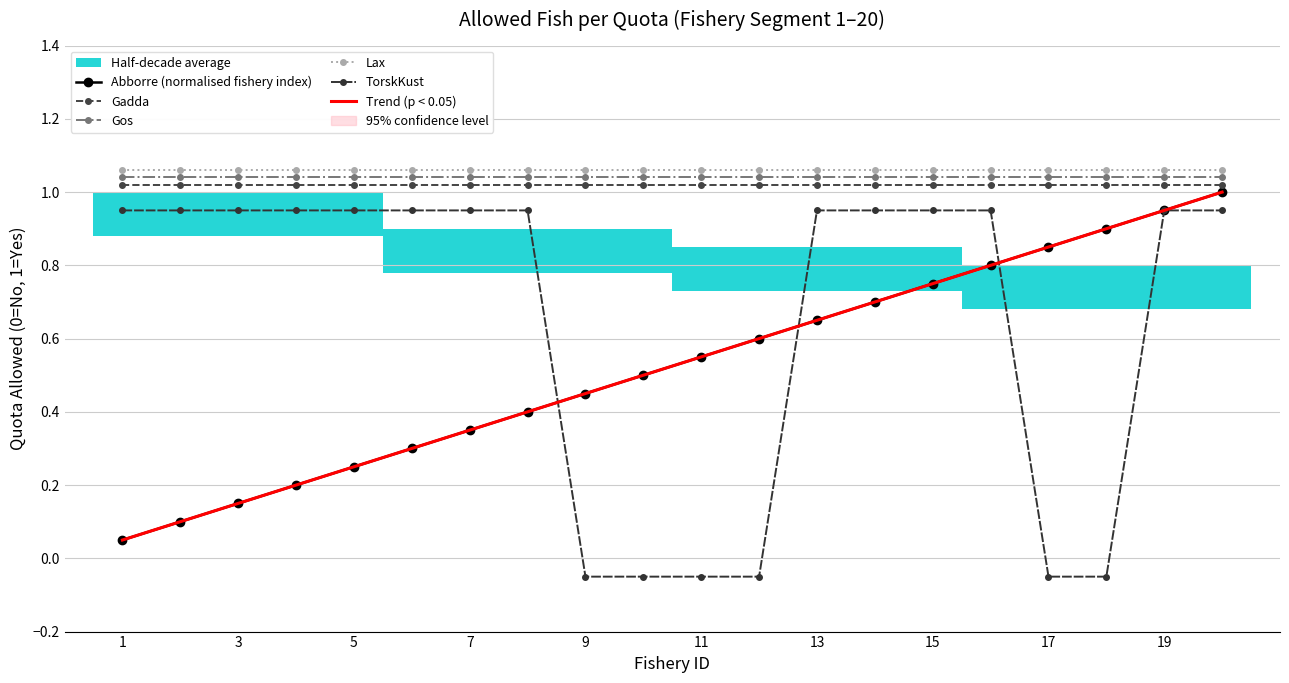

Reading left to right, extract all data points from this chart.

Abborre (normalised fishery index): 0.1	0.1	0.1	0.2	0.2	0.3	0.3	0.4	0.5	0.5	0.6	0.6	0.7	0.7	0.8	0.8	0.8	0.9	0.9	1.0
Gadda: 1.0	1.0	1.0	1.0	1.0	1.0	1.0	1.0	1.0	1.0	1.0	1.0	1.0	1.0	1.0	1.0	1.0	1.0	1.0	1.0
Gos: 1.0	1.0	1.0	1.0	1.0	1.0	1.0	1.0	1.0	1.0	1.0	1.0	1.0	1.0	1.0	1.0	1.0	1.0	1.0	1.0
Lax: 1.1	1.1	1.1	1.1	1.1	1.1	1.1	1.1	1.1	1.1	1.1	1.1	1.1	1.1	1.1	1.1	1.1	1.1	1.1	1.1
TorskKust: 0.9	0.9	0.9	0.9	0.9	0.9	0.9	0.9	-0.1	-0.1	-0.1	-0.1	0.9	0.9	0.9	0.9	-0.1	-0.1	0.9	0.9
Trend (p < 0.05): 0.1	0.1	0.2	0.2	0.3	0.3	0.4	0.4	0.5	0.5	0.6	0.6	0.7	0.7	0.8	0.8	0.9	0.9	1.0	1.0